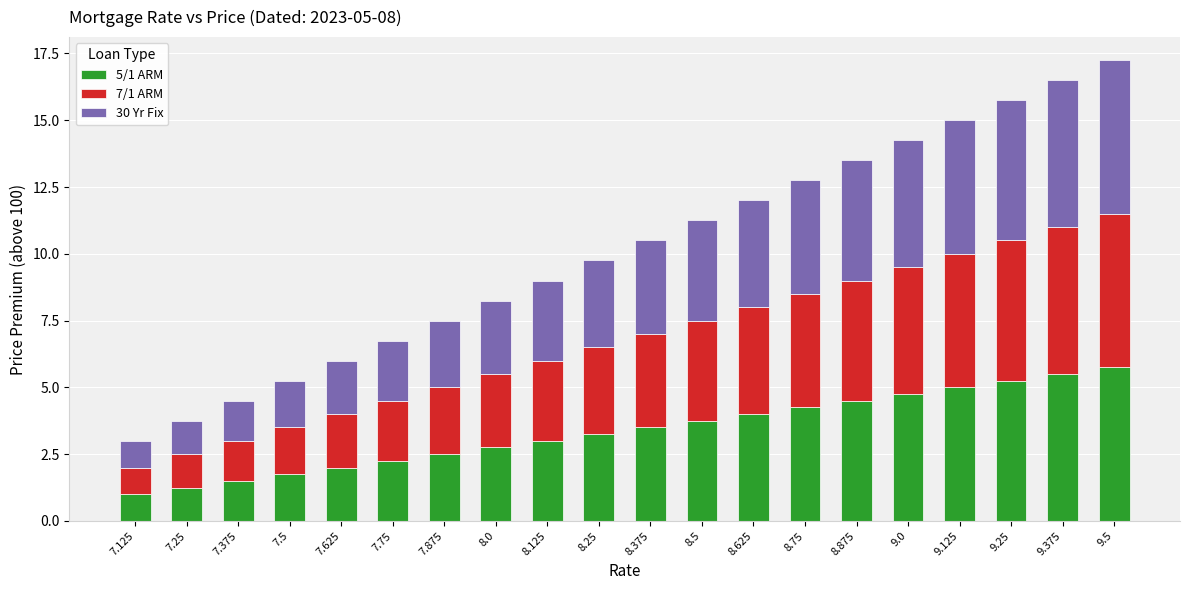

What is the difference between the 5/1 ARM values at 9.125 and 7.875?

2.5